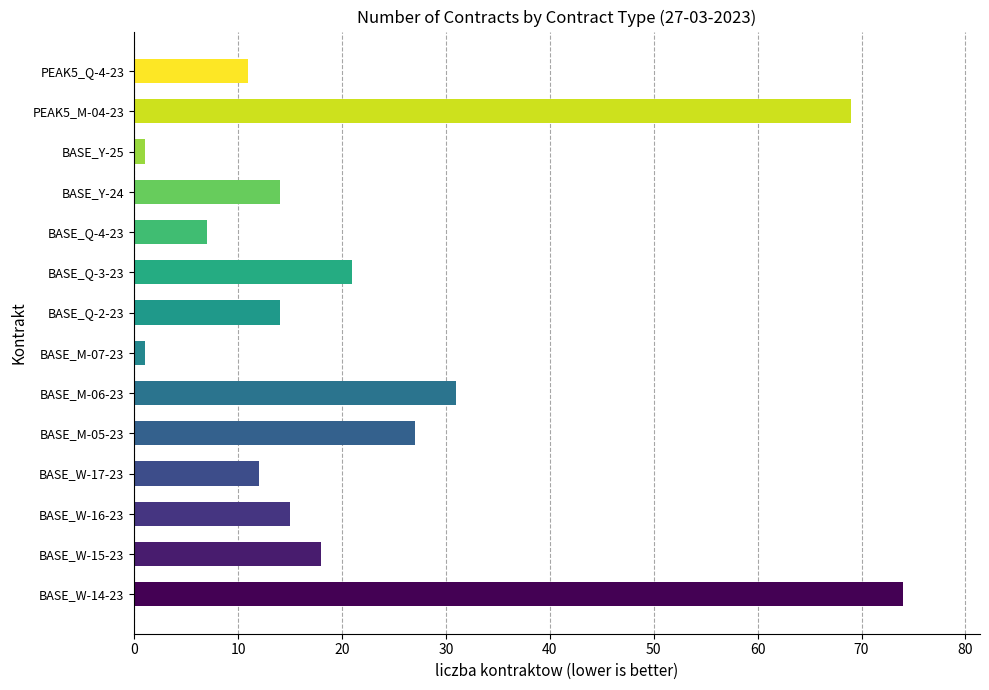

True or false: the data shows 12 at BASE_W-17-23.

True